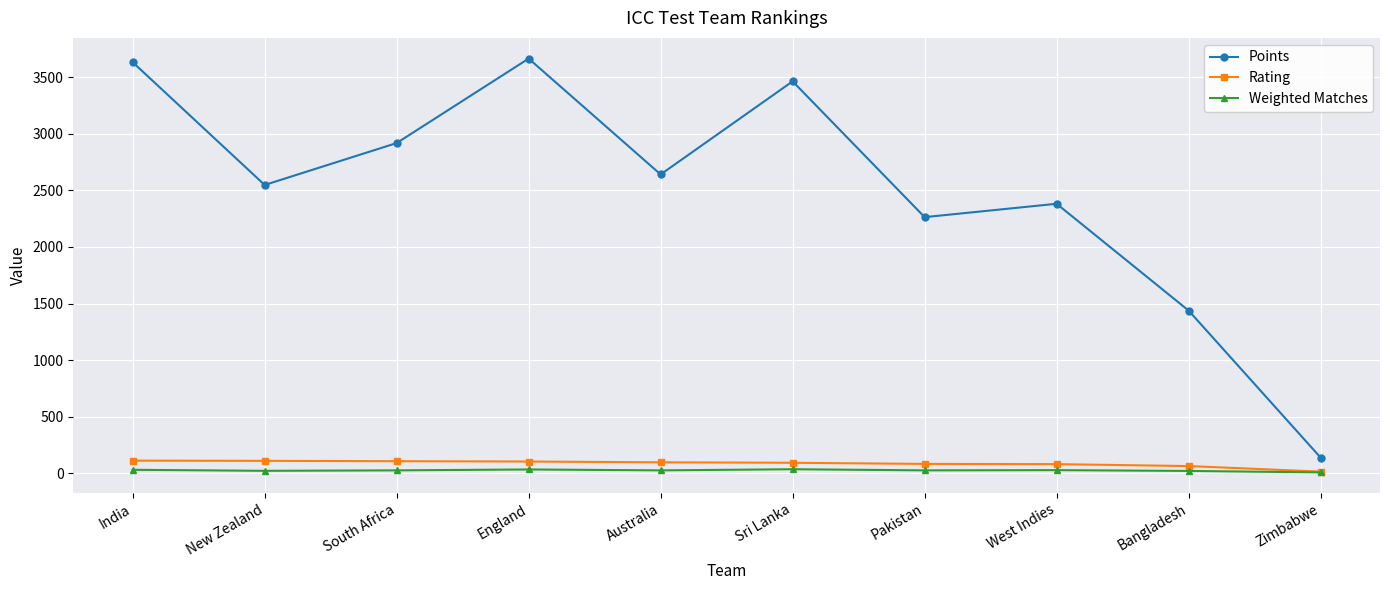

What is the label of the 8th point from the left?

West Indies